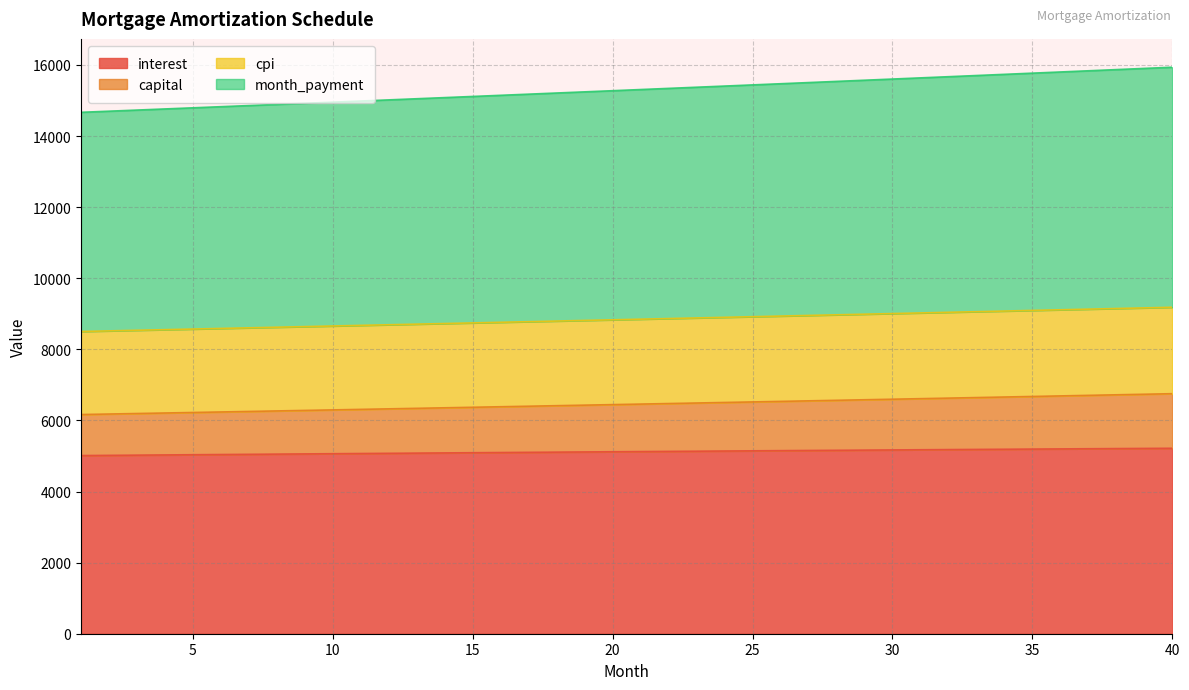

Is the value of month_payment at 15 greater than the value of interest at 18?

No